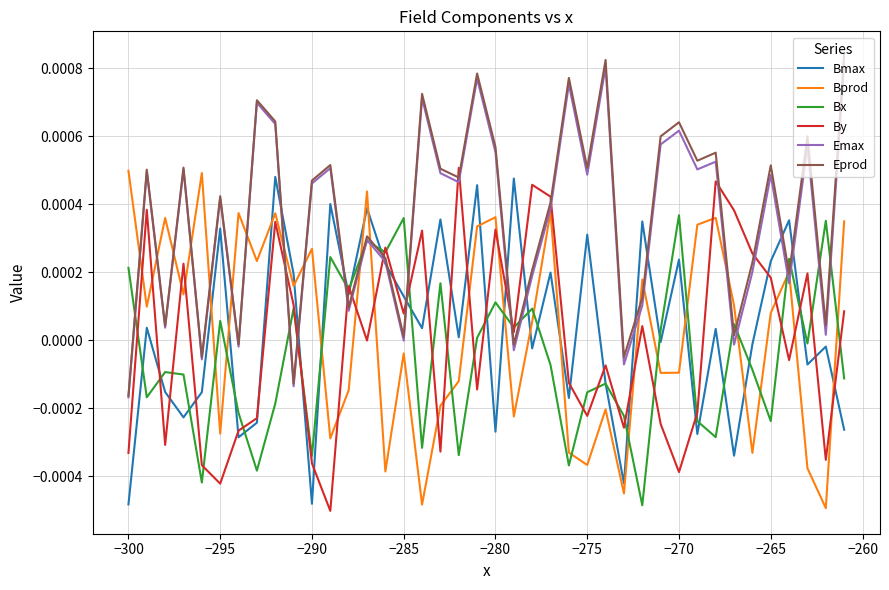

How many times do By and Emax cross each other?

12